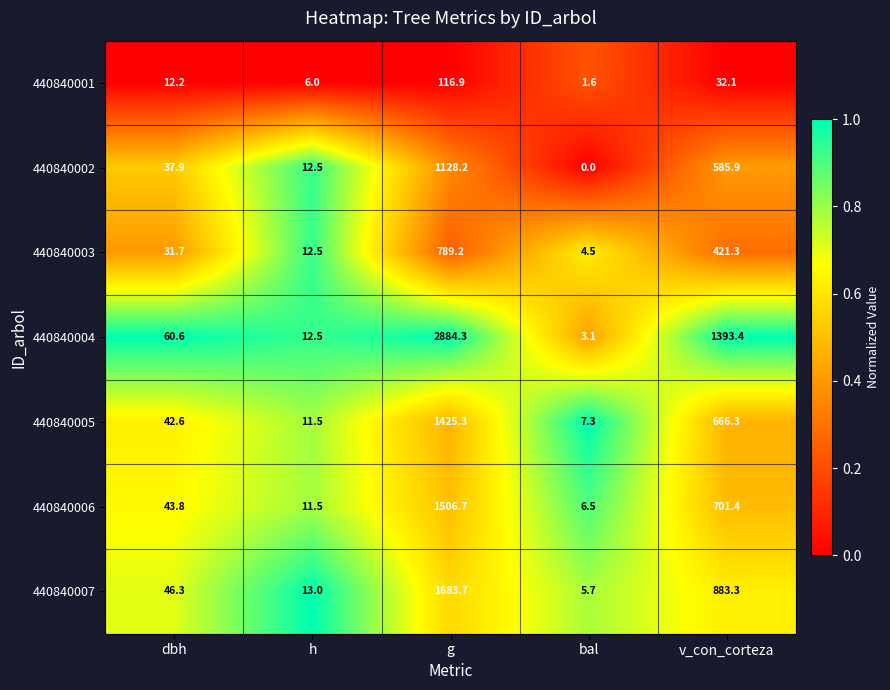

Where is 440840006 nearest to the value 756?

v_con_corteza